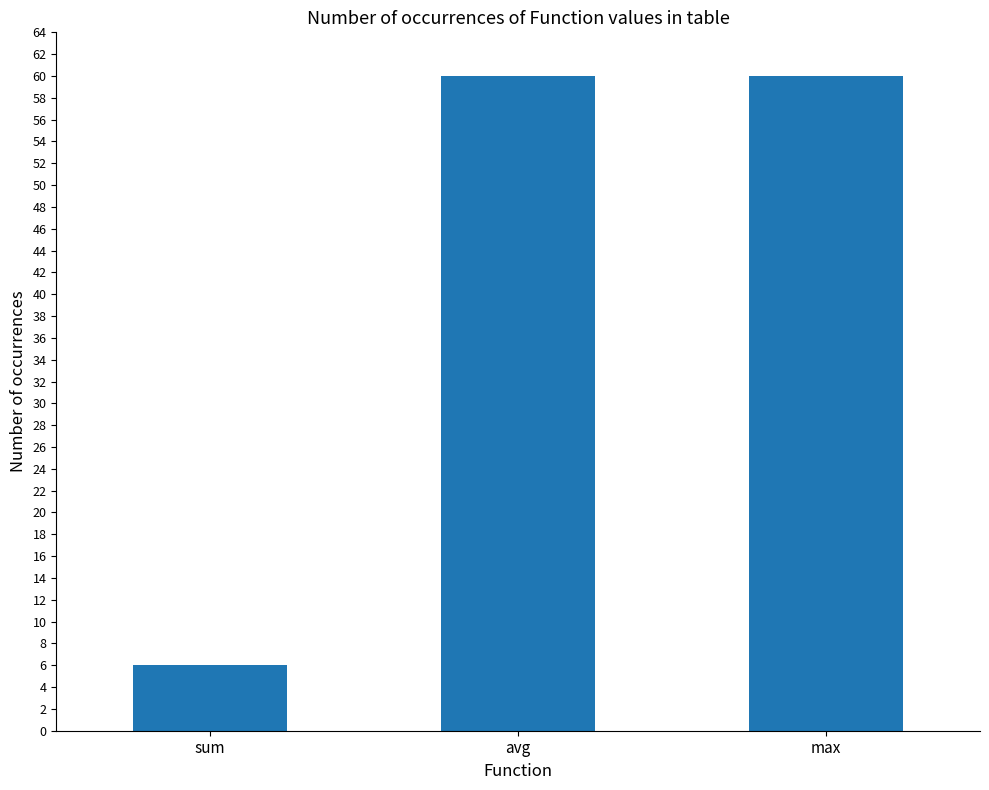

Which has a higher value, sum or max?

max